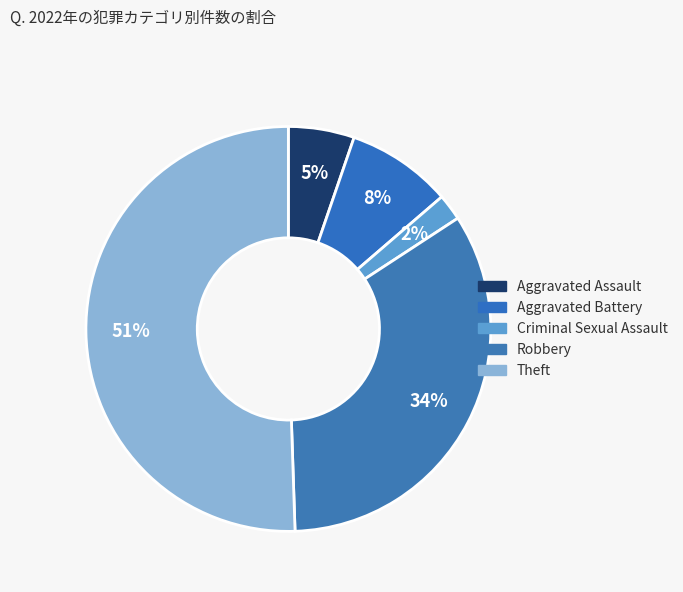

Which has a higher value, Criminal Sexual Assault or Theft?

Theft